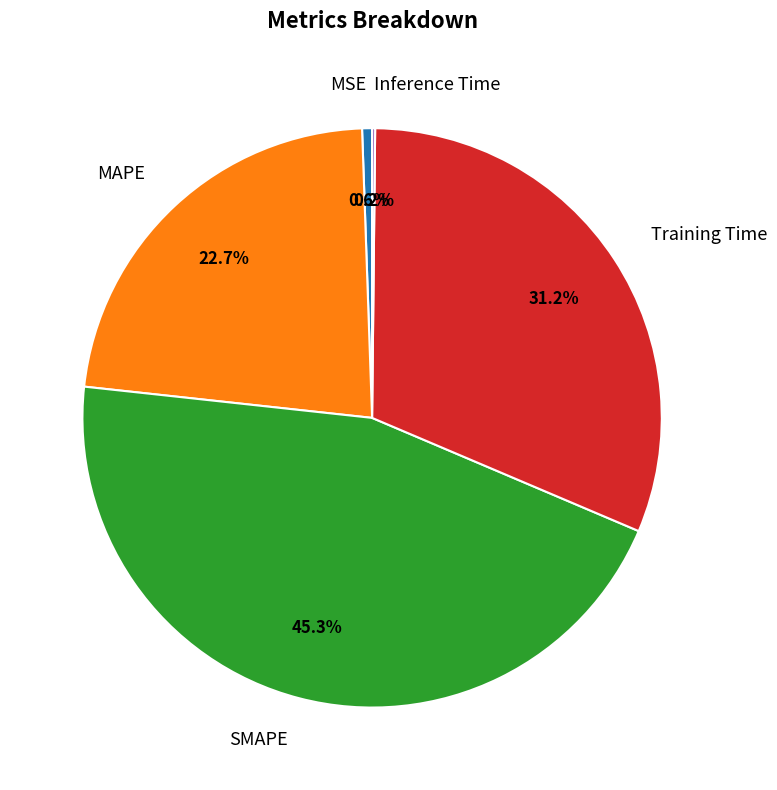

To the nearest percent, what is the average slice percentage?

20%